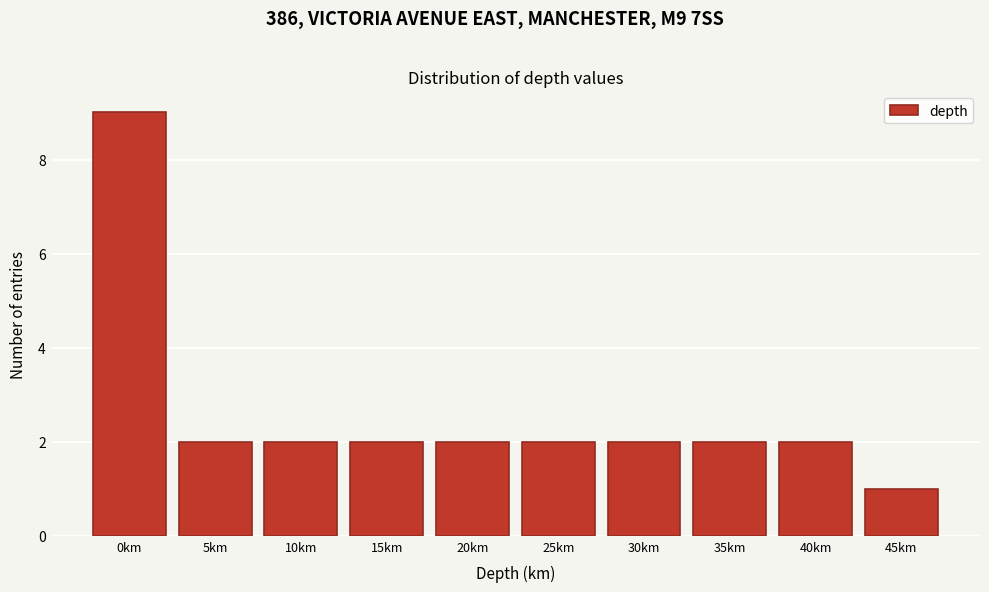

Reading left to right, transcribe all the data shown in this chart.

0km=9	5km=2	10km=2	15km=2	20km=2	25km=2	30km=2	35km=2	40km=2	45km=1